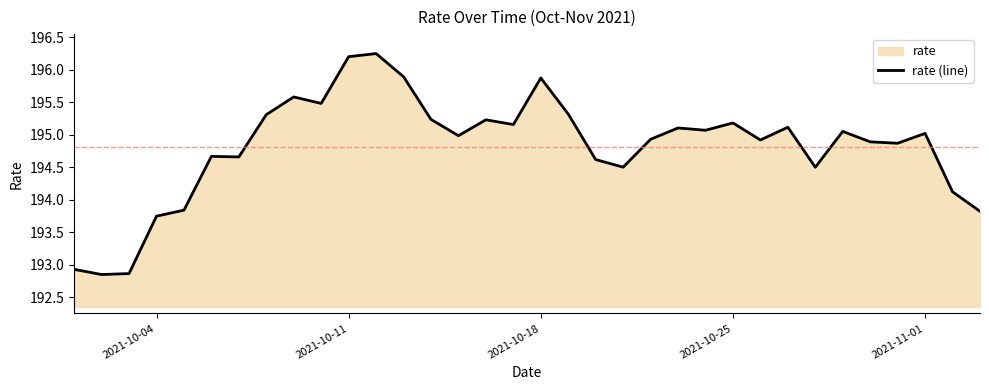

What is the difference between the maximum and minimum values?

3.4